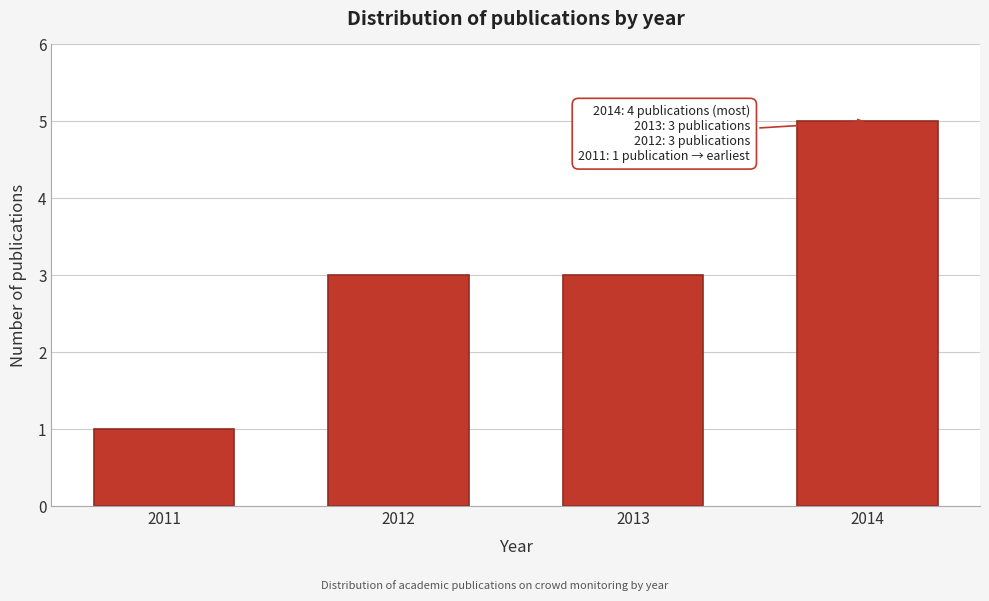

Reading left to right, what are all the values shown in this chart?

2011=1	2012=3	2013=3	2014=5